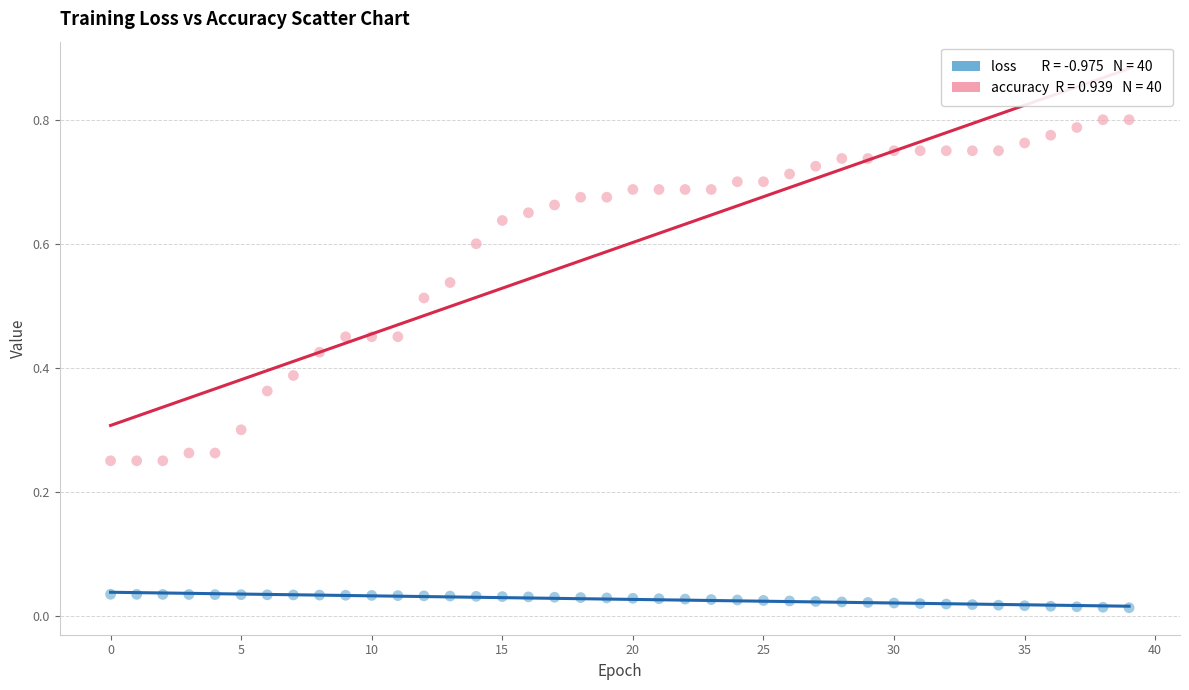

How many points are shown in the scatter plot?

80